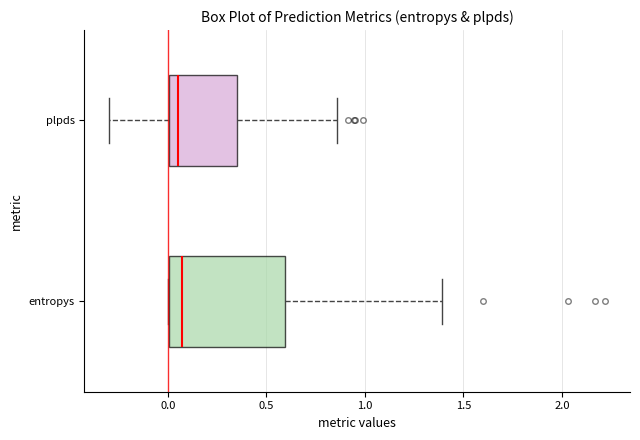

Reading bottom to top, transcribe this box plot: for each box, give where its median line is, the range the box spans, and where its two whiskers end, as read against the x-axis. The values are not printed on the chart, so give them approximately, as read against the axis.

entropys: median 0.05, box 0.00 to 0.60, whiskers 0.00 to 1.40
plpds: median 0.05, box 0.00 to 0.35, whiskers -0.30 to 0.85